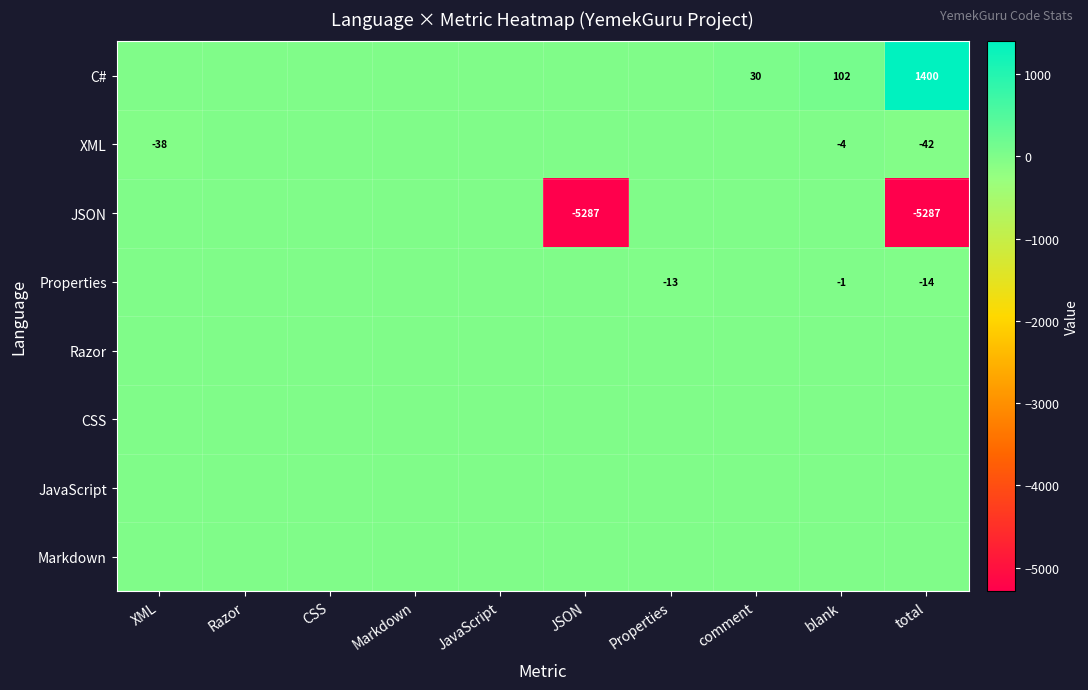

Is it true that Properties equals -4 at total?

False